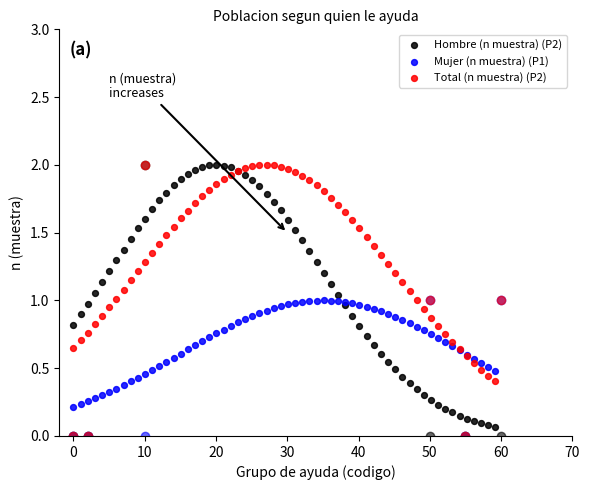

What is the X range (max minus min) for the scatter plot?

59.2